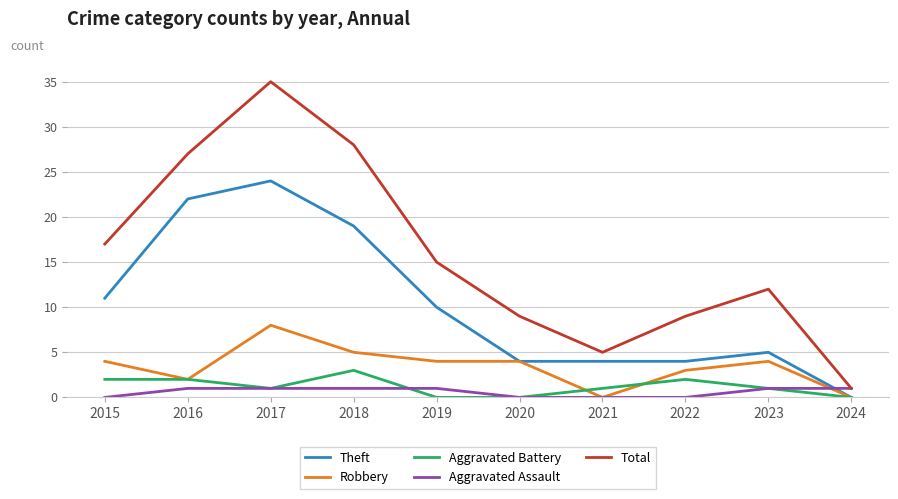

Reading left to right, what are all the values shown in this chart?

Theft: 2015=11	2016=22	2017=24	2018=19	2019=10	2020=4	2021=4	2022=4	2023=5	2024=0
Robbery: 2015=4	2016=2	2017=8	2018=5	2019=4	2020=4	2021=0	2022=3	2023=4	2024=0
Aggravated Battery: 2015=2	2016=2	2017=1	2018=3	2019=0	2020=0	2021=1	2022=2	2023=1	2024=0
Aggravated Assault: 2015=0	2016=1	2017=1	2018=1	2019=1	2020=0	2021=0	2022=0	2023=1	2024=1
Total: 2015=17	2016=27	2017=35	2018=28	2019=15	2020=9	2021=5	2022=9	2023=12	2024=1